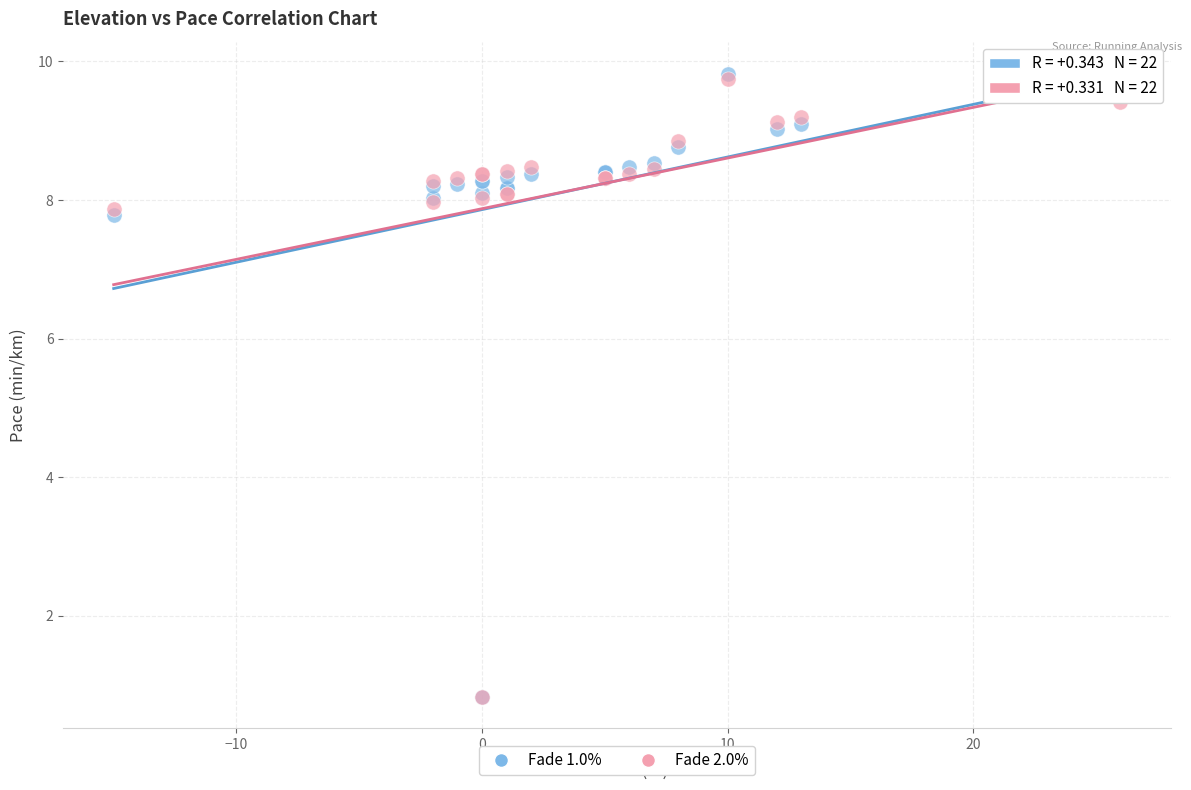

Which series has the widest spread of Y values?

Fade 1.0%